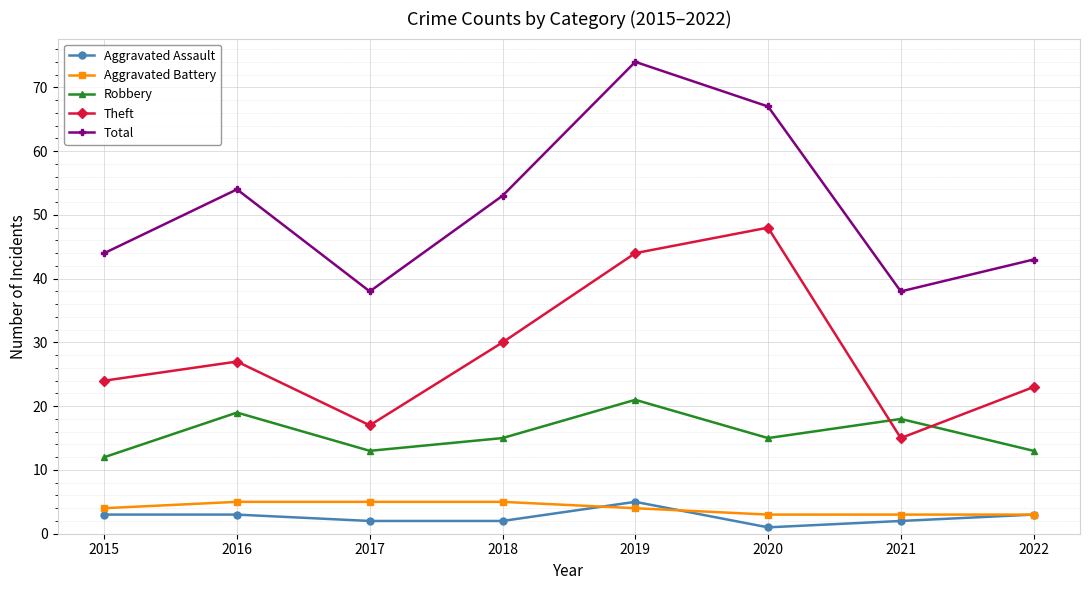

At which label does Theft reach its peak?

2020